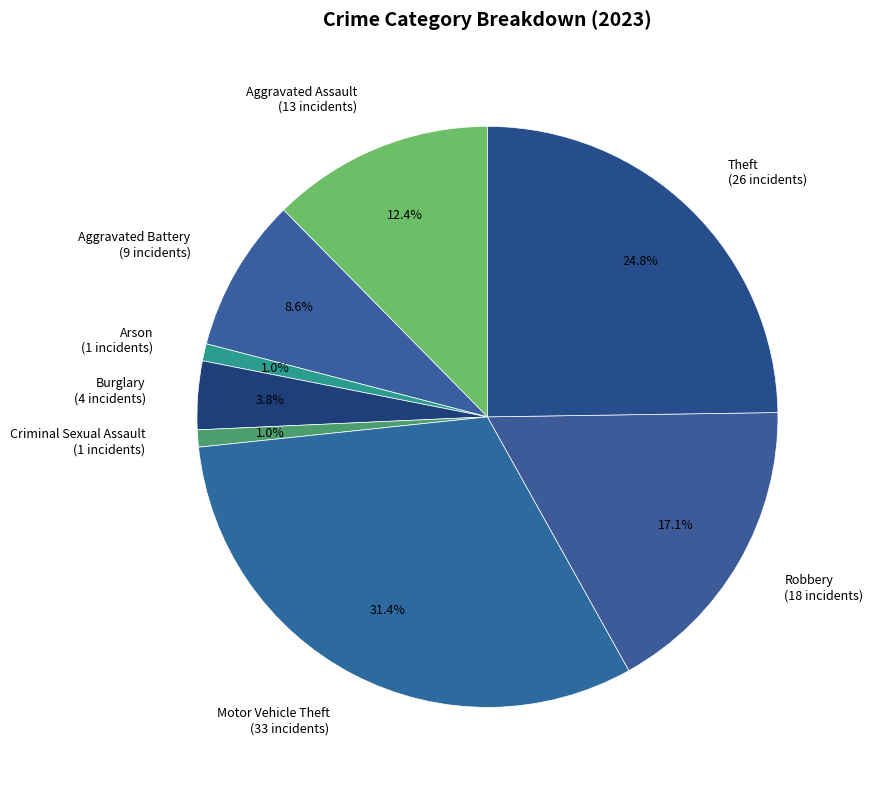

Is the sum of Burglary (4 incidents) and Aggravated Assault (13 incidents) greater than half?

No